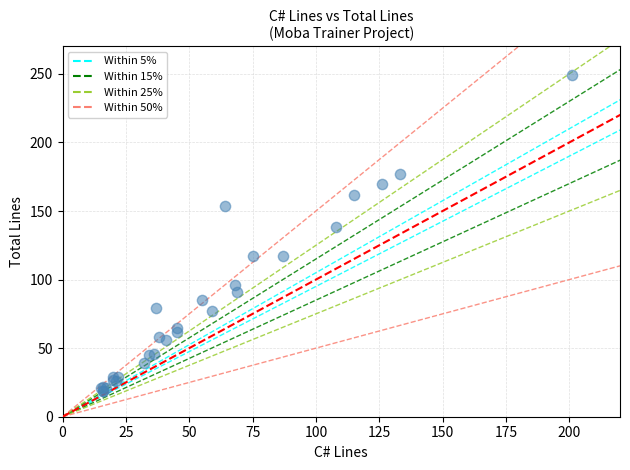

What Y value in the scatter plot is closest to 134?

138